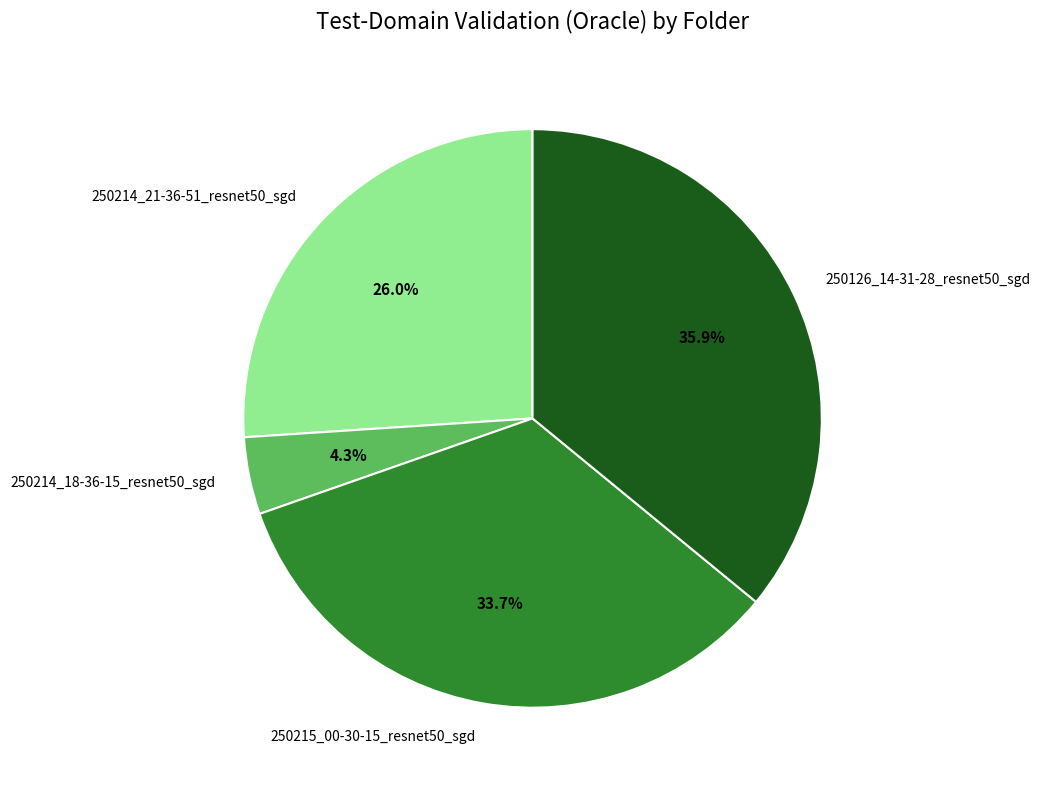

To the nearest percent, what percentage of the pie is 250214_21-36-51_resnet50_sgd?

26%